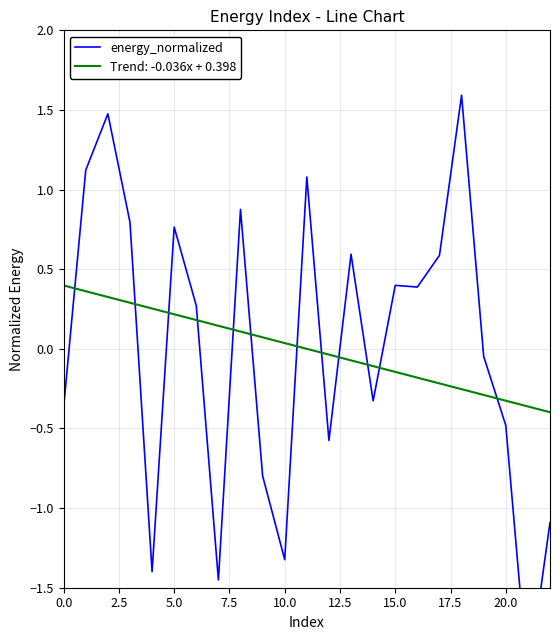

True or false: the data shows -1.5 at 22.

False